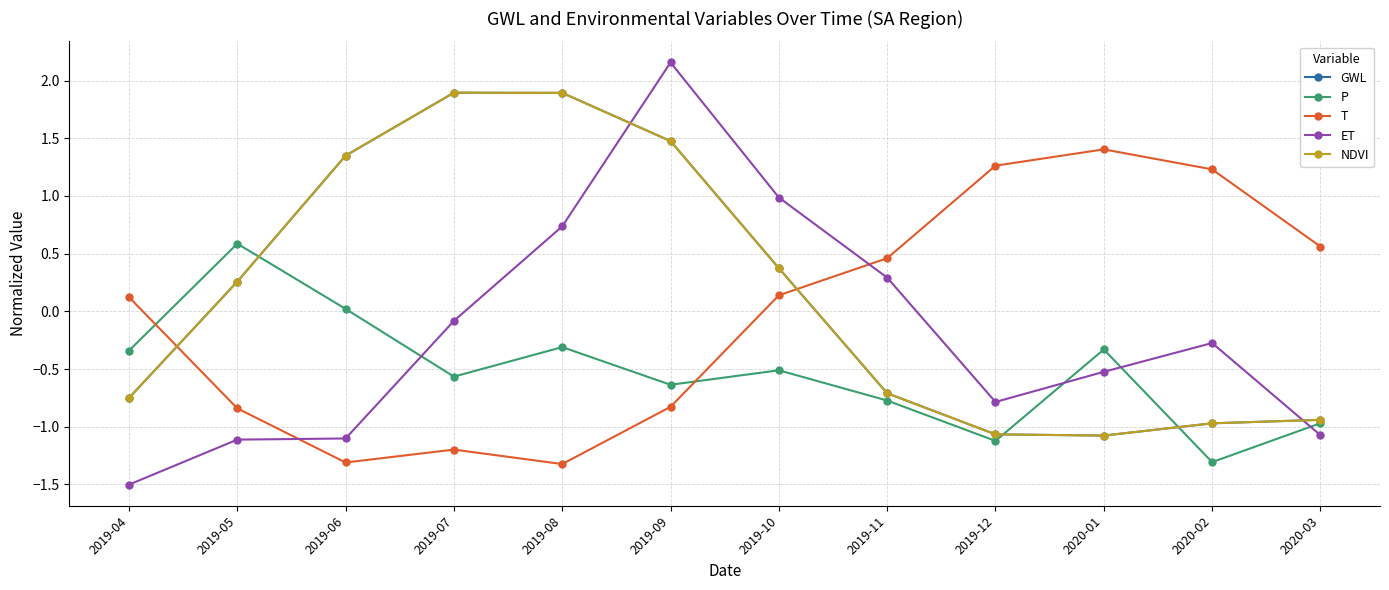

What is the label of the 9th point from the right?

2019-07